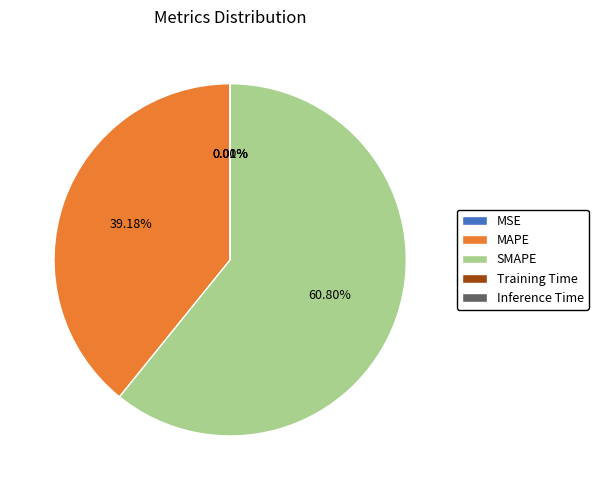

Does SMAPE represent more than half of the total?

Yes